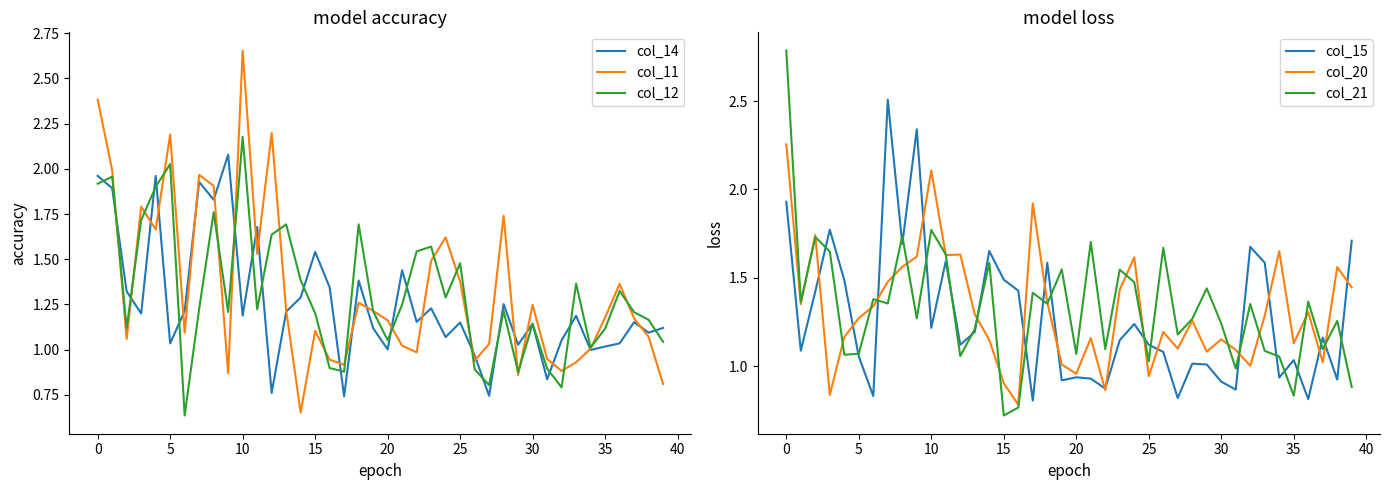

Is this an area chart (filled region under the line)?

No